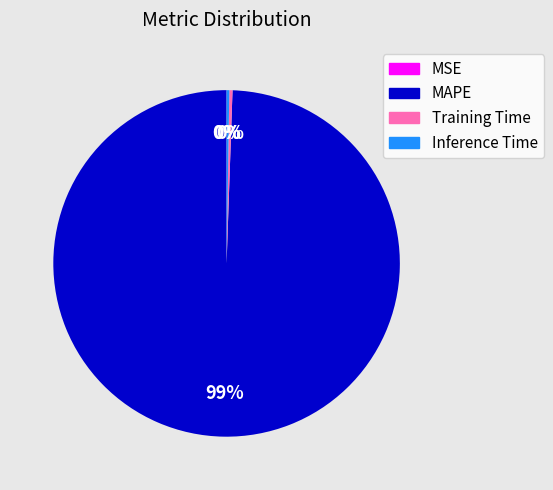

The Training Time slice represents 0% of the pie. True or false?

True